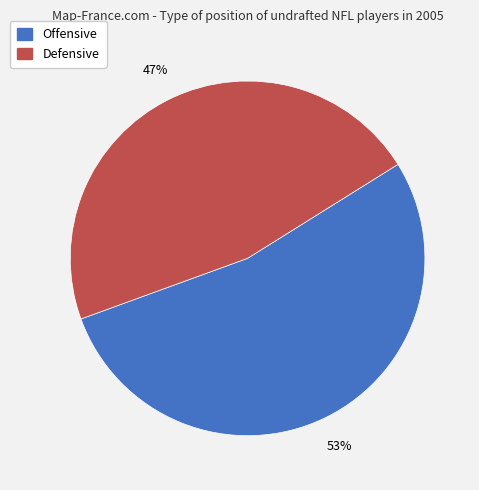

How many slices are in this pie chart?

2